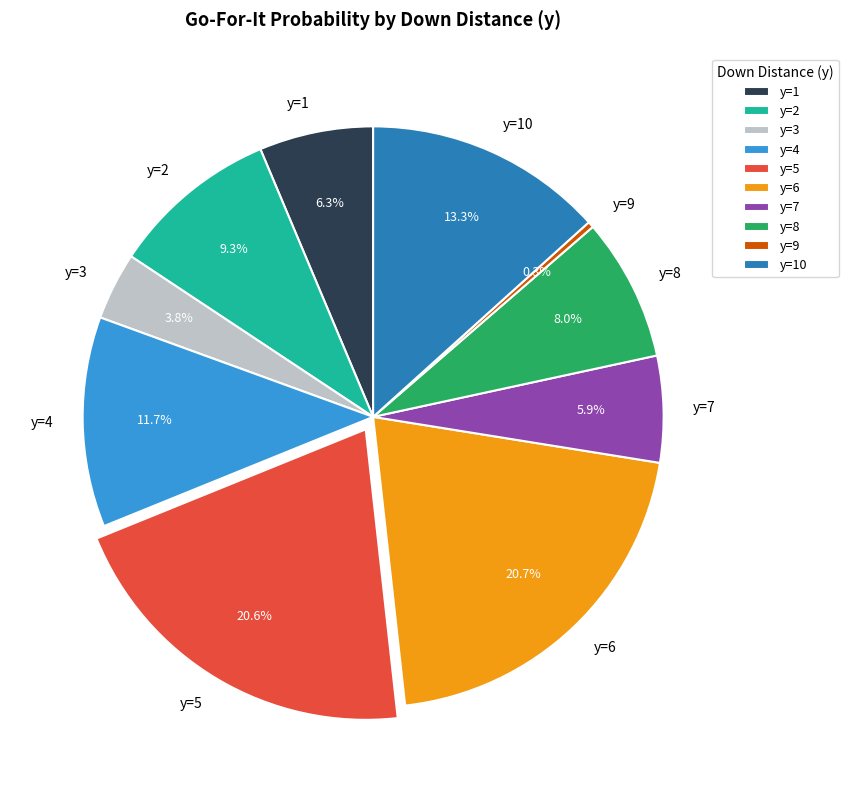

To the nearest percent, what portion does y=2 represent?

9%